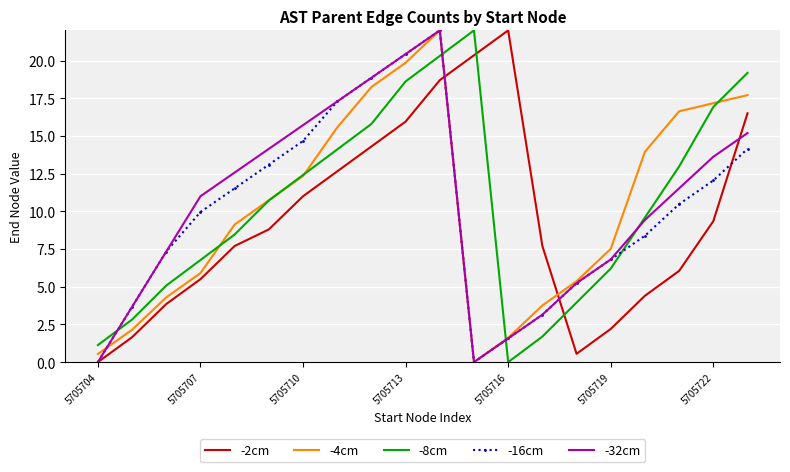

What is the highest value of the -16cm series?

22.0